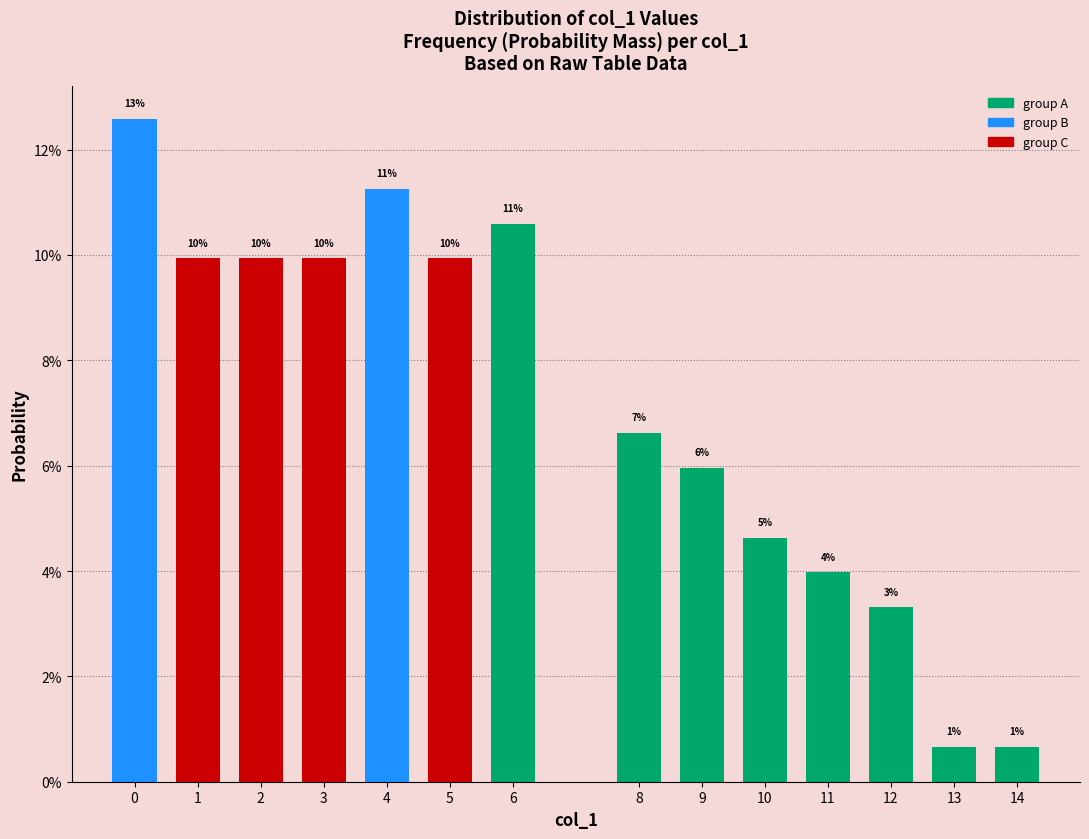

What is the sum of the values at 13 and 2?

0.1